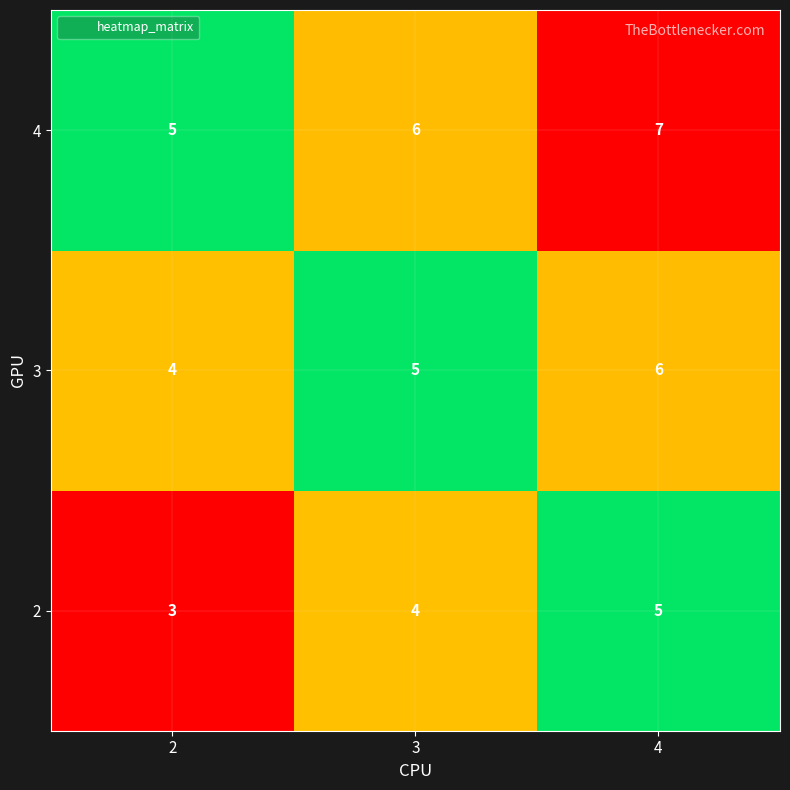

Rank the series at 3 from highest to lowest value.

4, 3, 2